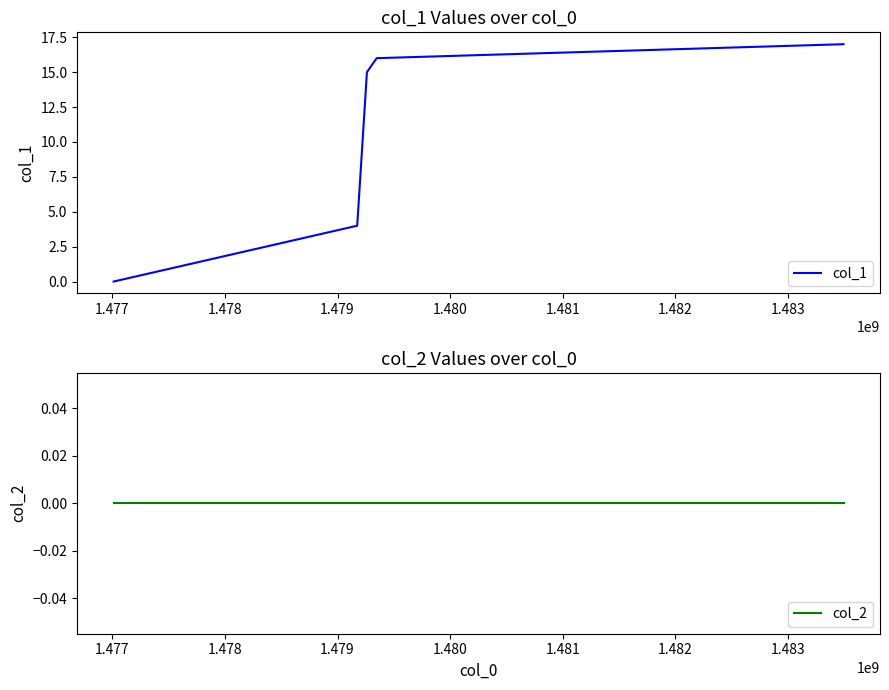

What is the highest value of the col_1 series?

17